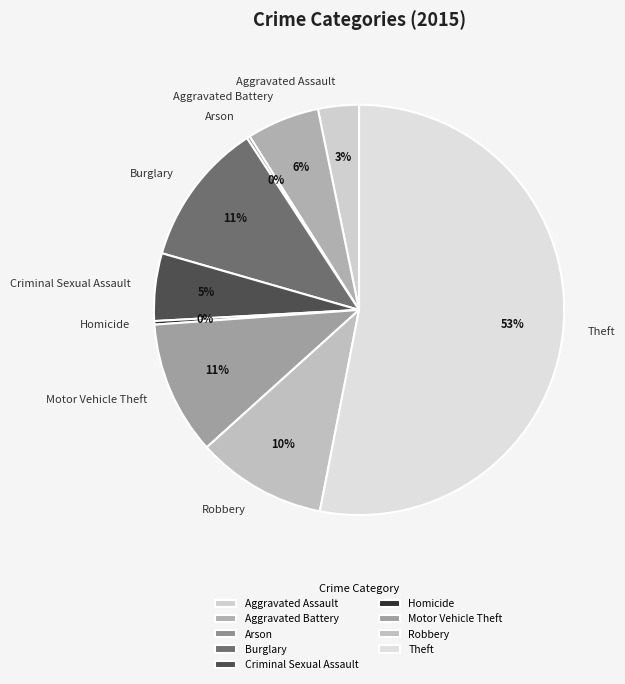

Between Aggravated Battery and Burglary, which is larger?

Burglary